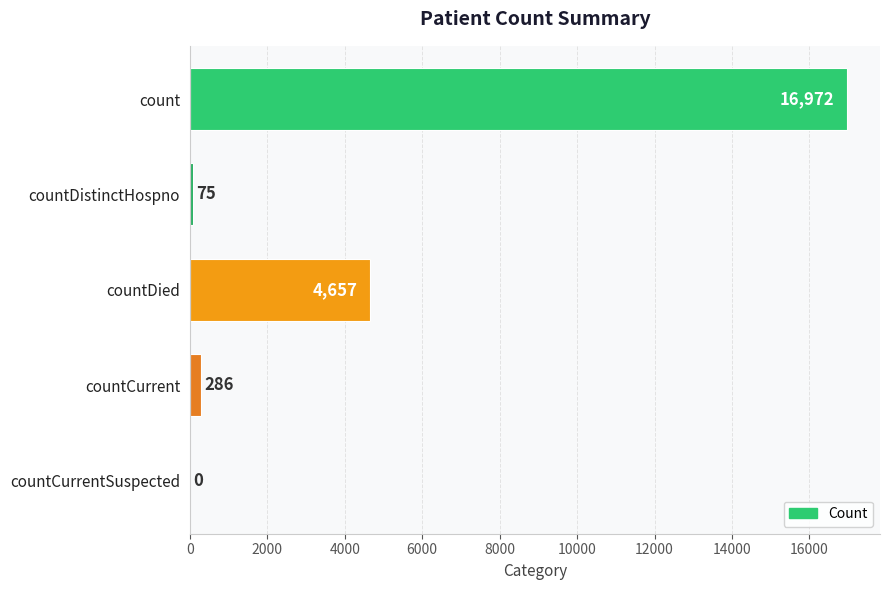

Reading top to bottom, list all the values displayed in this chart.

count=16972	countDistinctHospno=75	countDied=4657	countCurrent=286	countCurrentSuspected=0